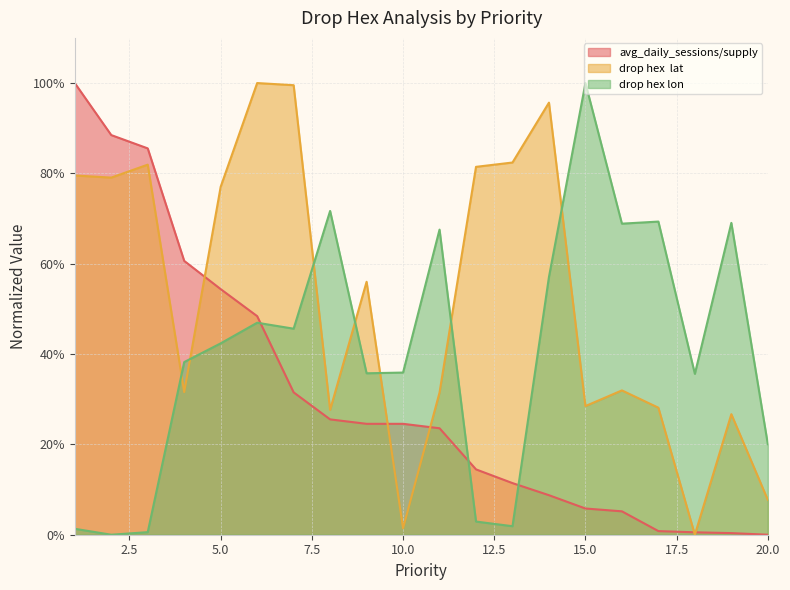

How many series are shown in this chart?

3